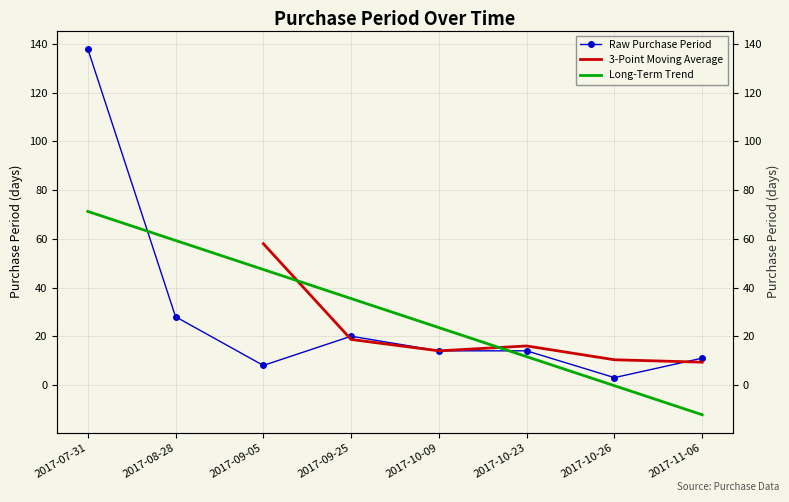

How many categories are shown in the chart?

8